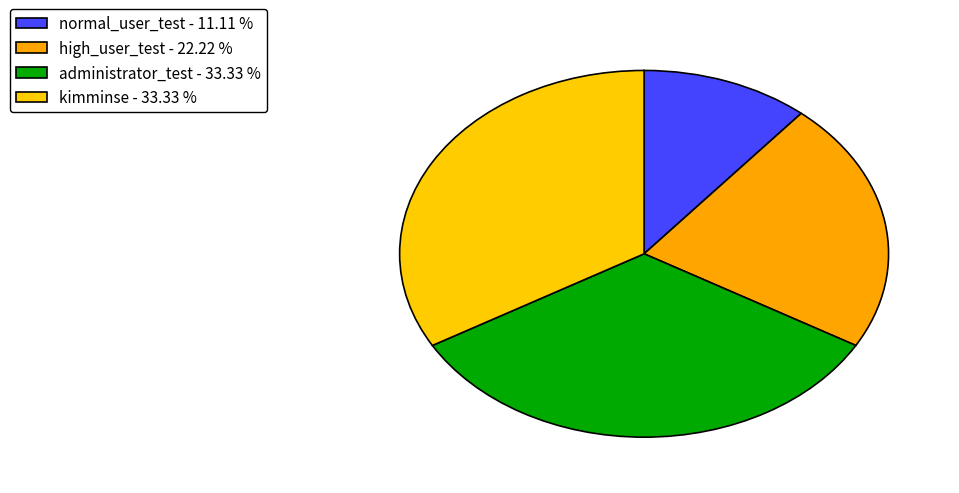

How many segments does this pie chart have?

4